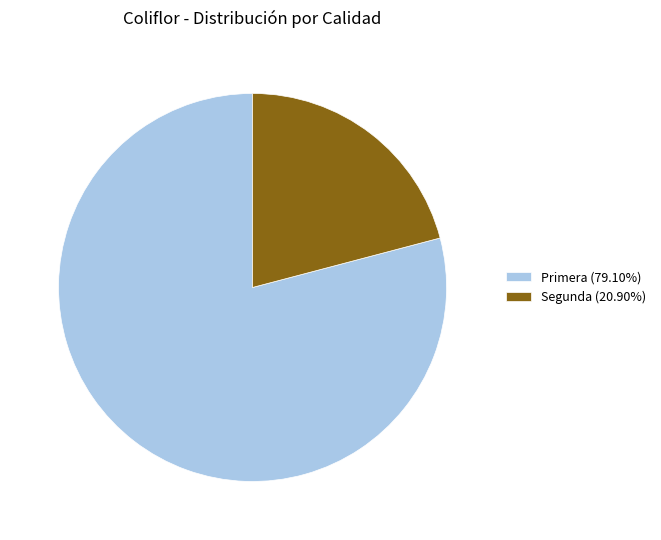

Combined, do Segunda (20.90%) and Primera (79.10%) account for over 50%?

Yes